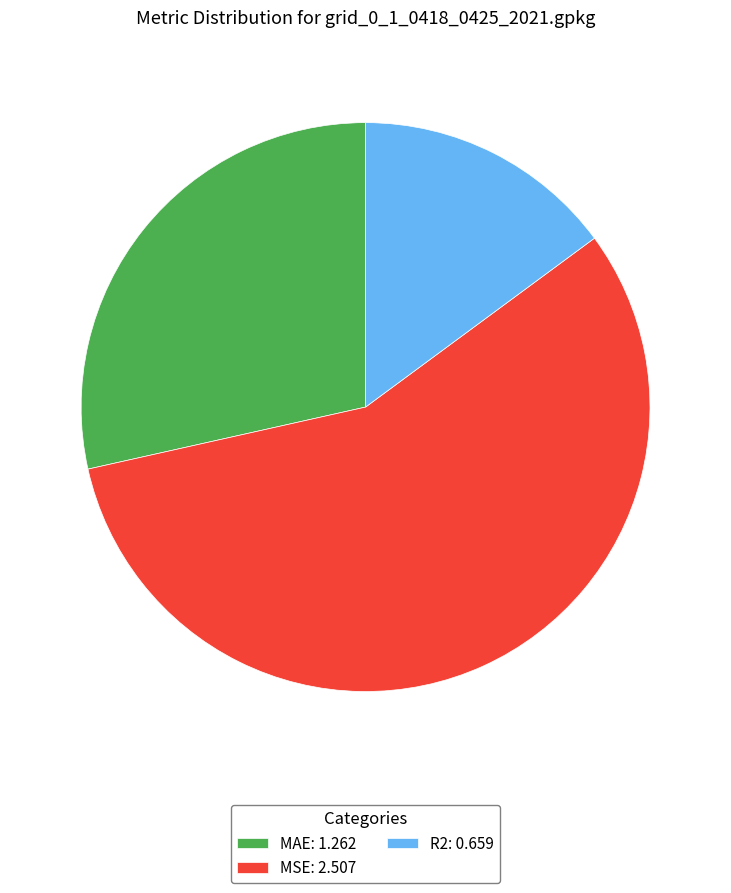

The MAE slice represents 29% of the pie. True or false?

True